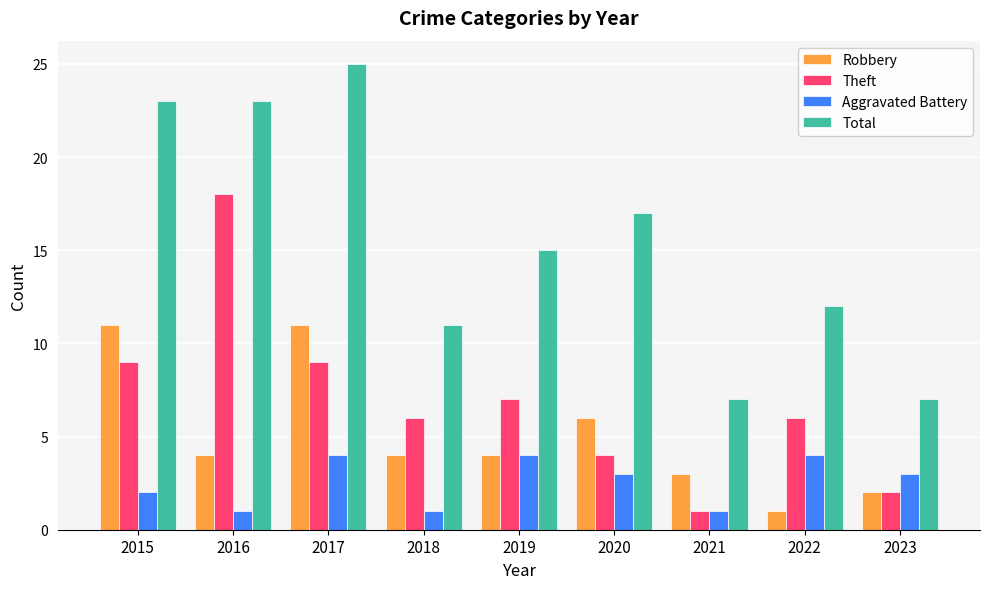

How many bars are there in each group?

4